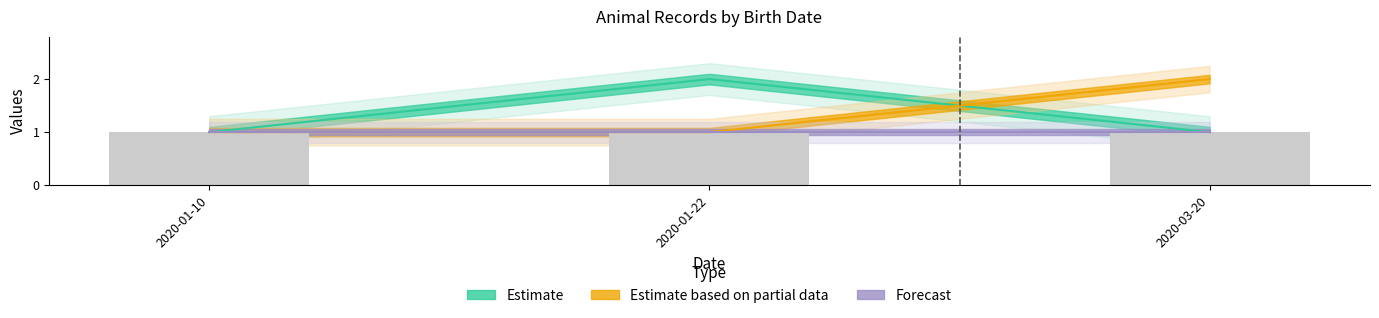

What is the value of the CageNo bar at the 3rd from the left?

1